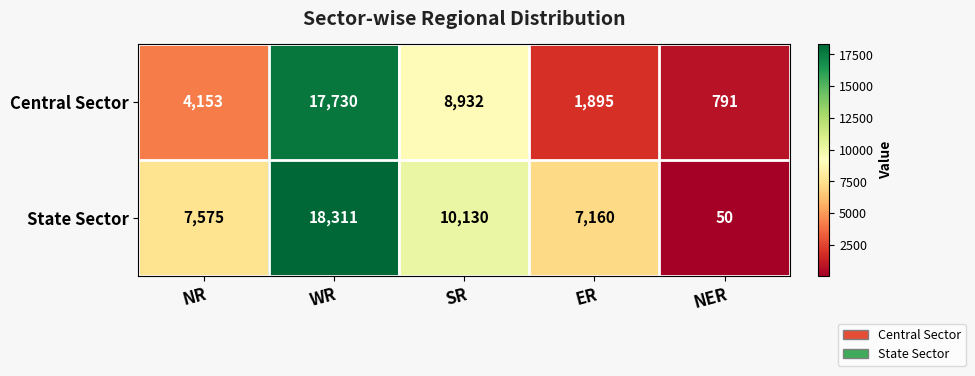

Where is State Sector nearest to the value 9180?

SR